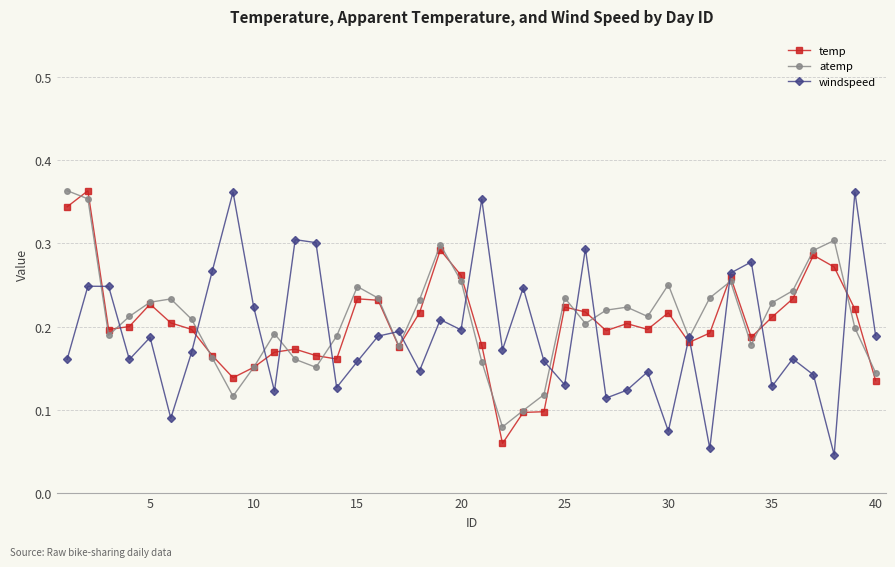

At how many categories does at least one series exceed 0?

40